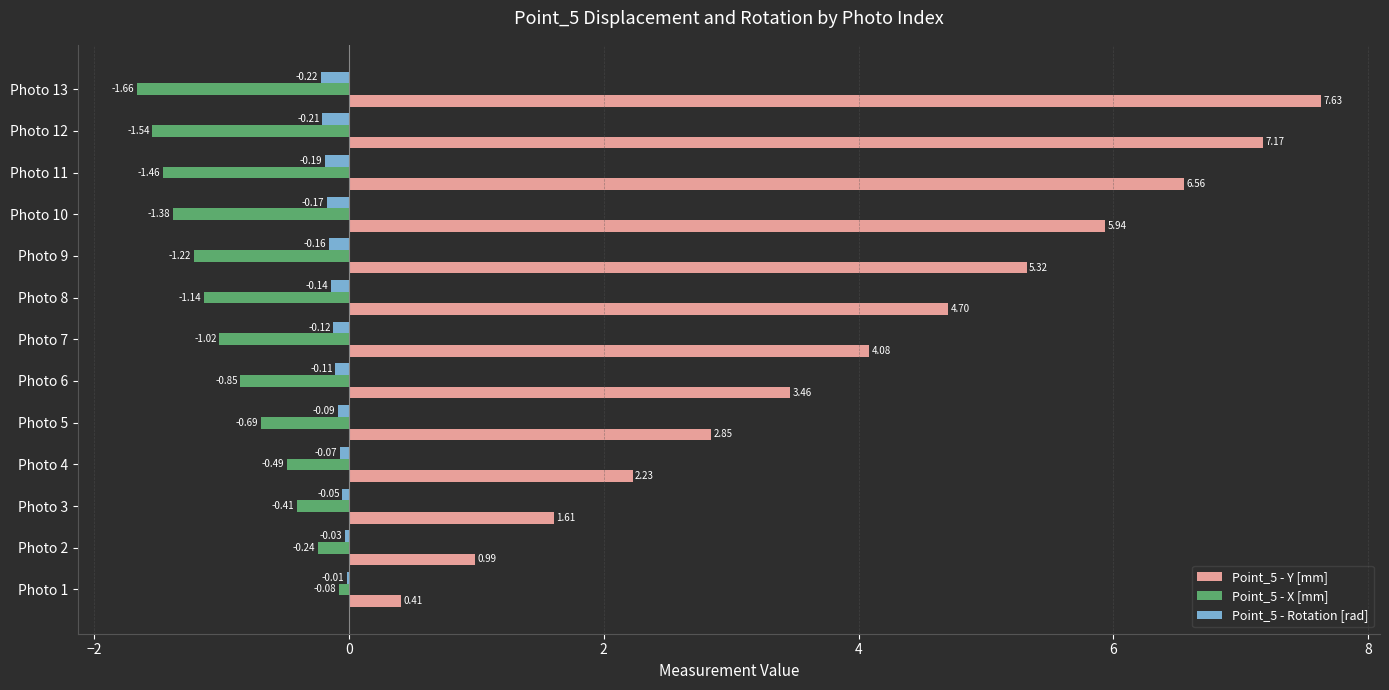

Is the value of Point_5 - Y [mm] at Photo 6 greater than the value of Point_5 - Rotation [rad] at Photo 6?

Yes